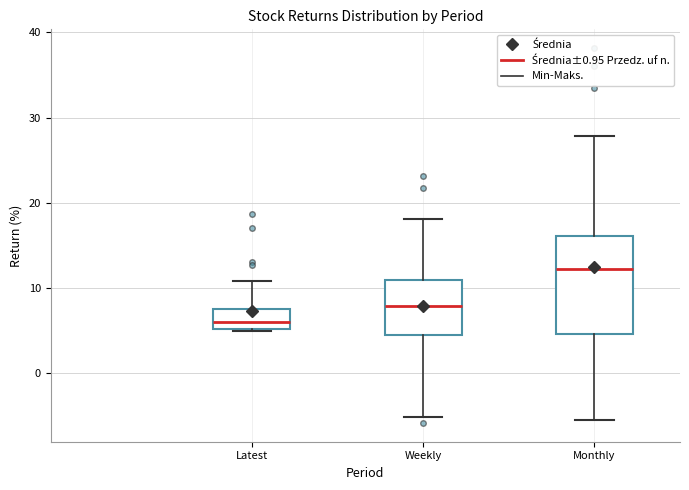

Where does the lower whisker of the box for Monthly end on the y-axis? The values are not printed on the chart, so give them approximately, as read against the axis.

-6